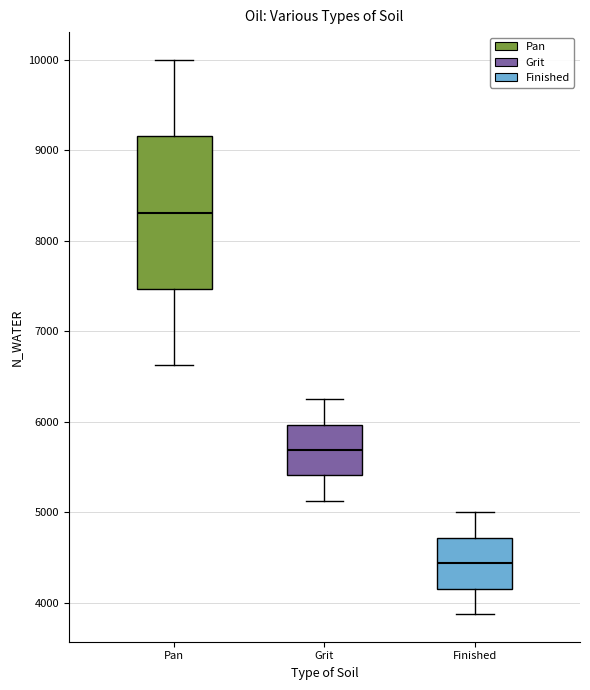

Which box has the lowest median line?

Finished